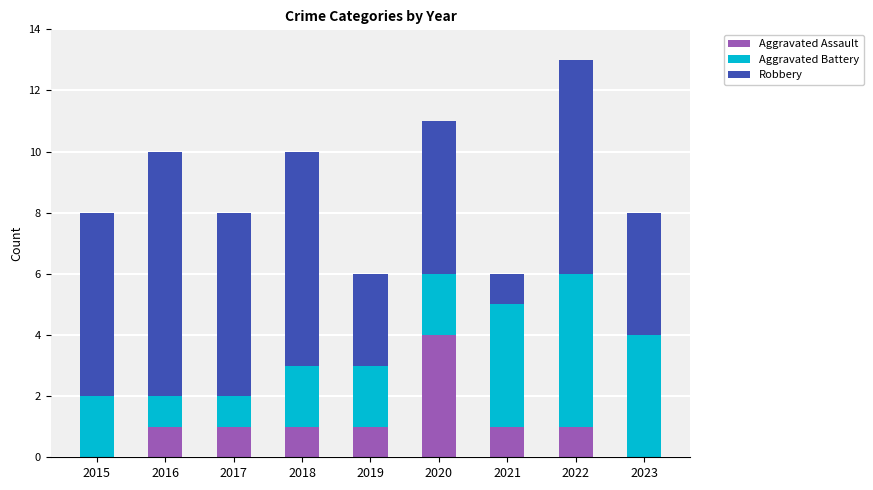

What is the total value across all series at 2020?

11